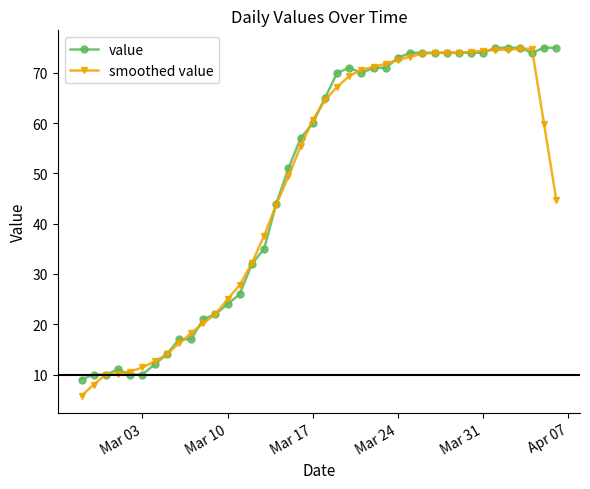

What is the highest value of the value series?

75.0